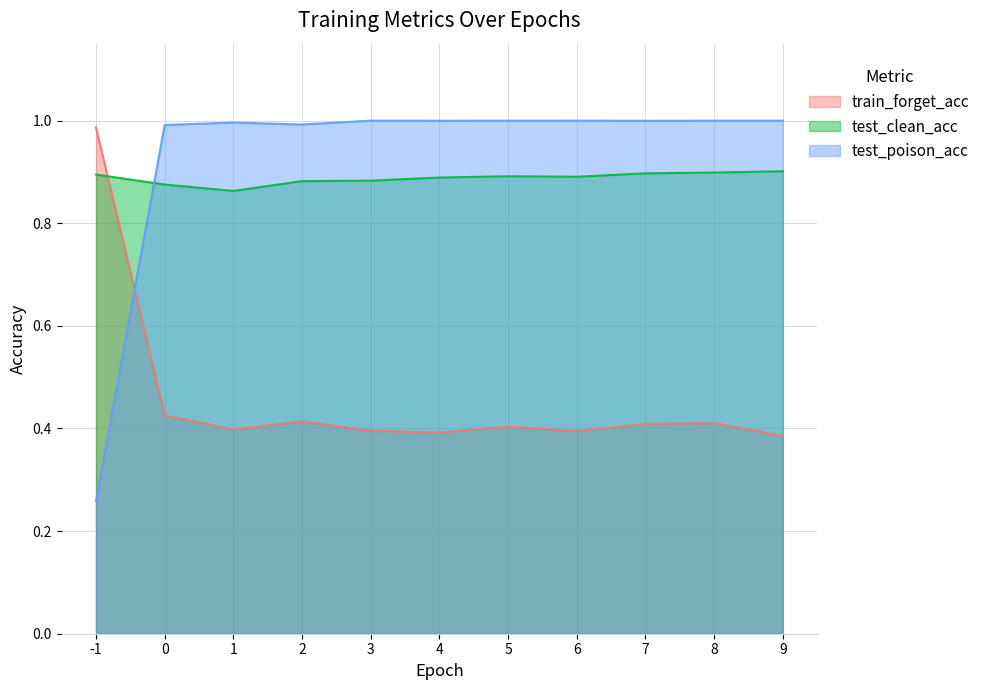

Where is the first local maximum for train_forget_acc?

2